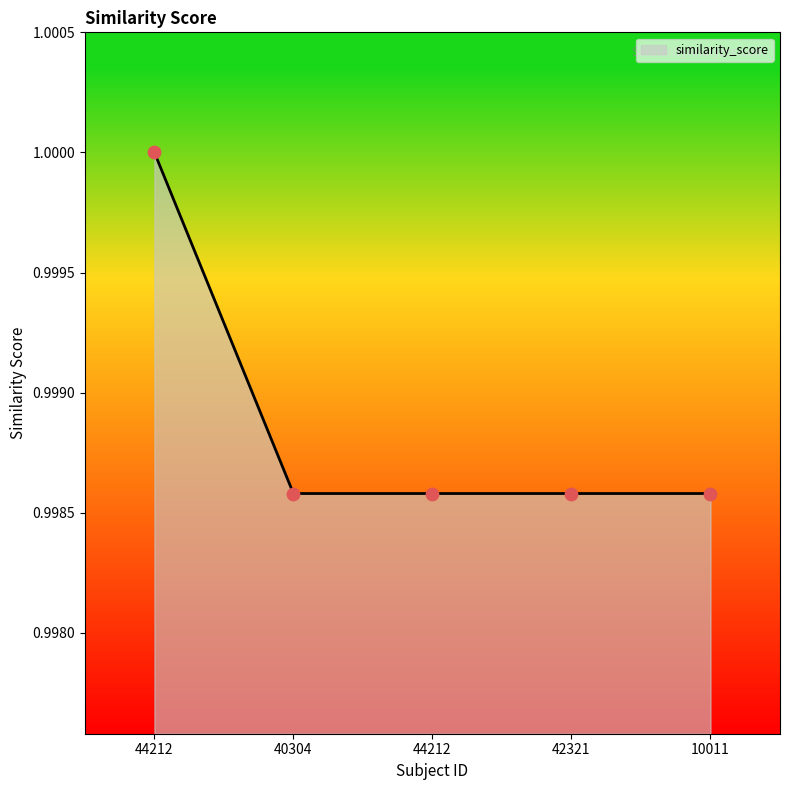

How many series are shown in this chart?

1